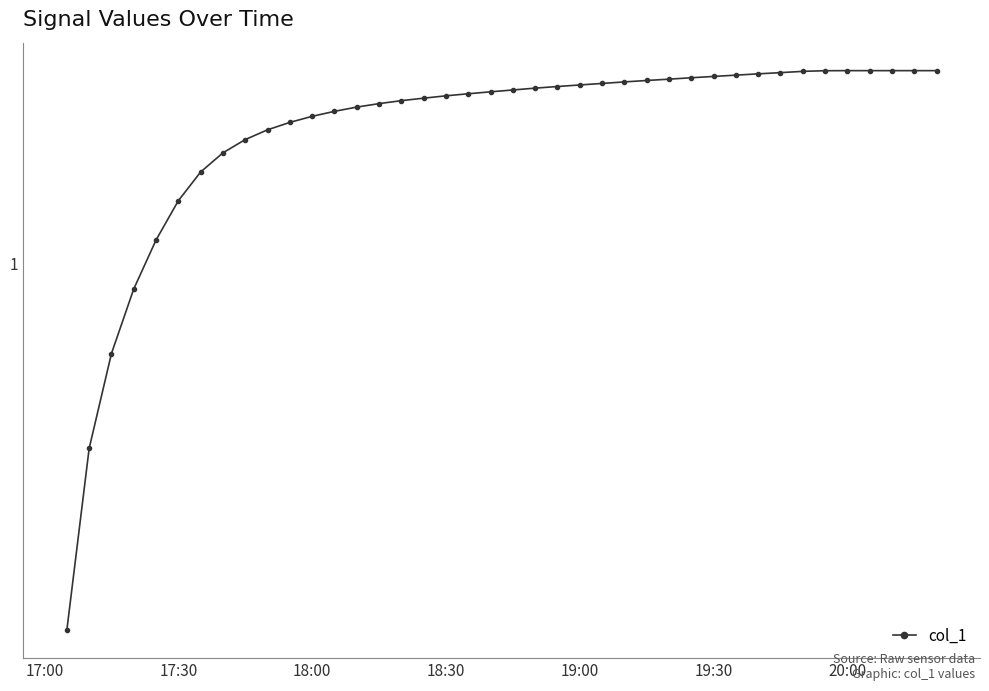

How many lines are shown in the chart?

1